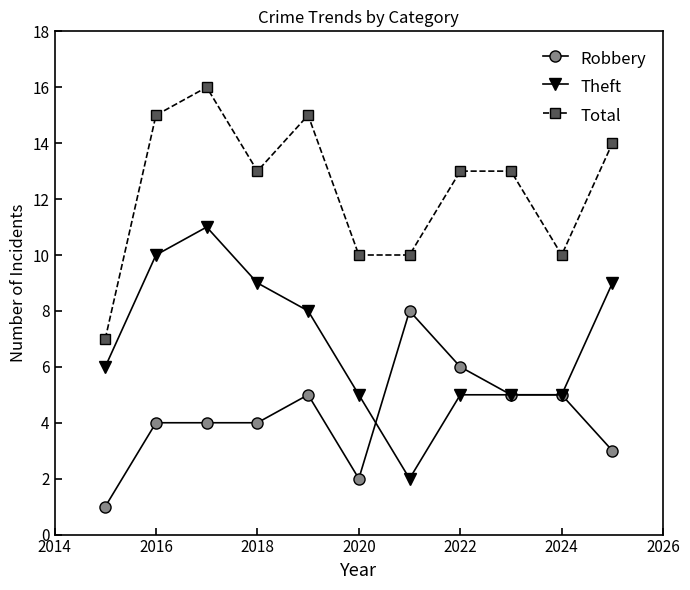

True or false: Total has more than 1 points higher than both neighbors.

True